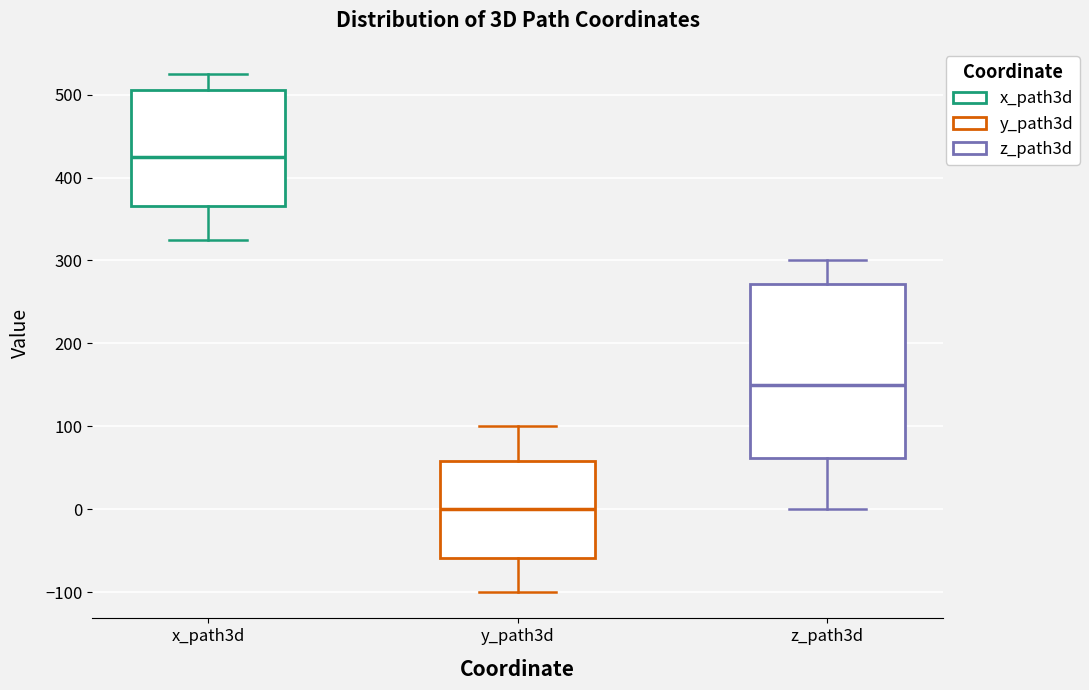

Comparing the boxes themselves (not the whiskers), which one is the tallest?

z_path3d